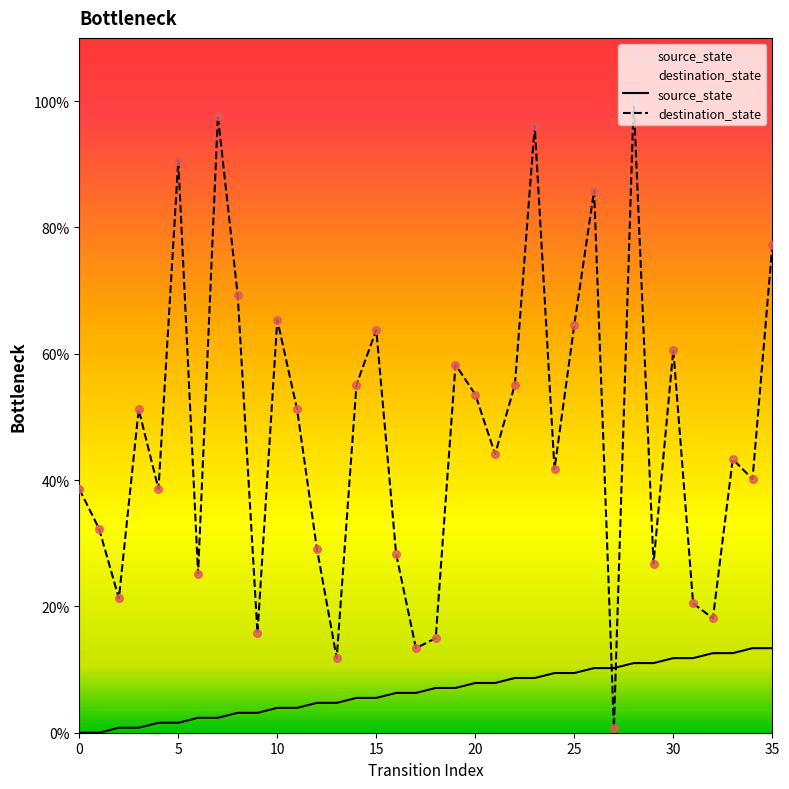

Which series reaches the maximum Y coordinate?

destination_state